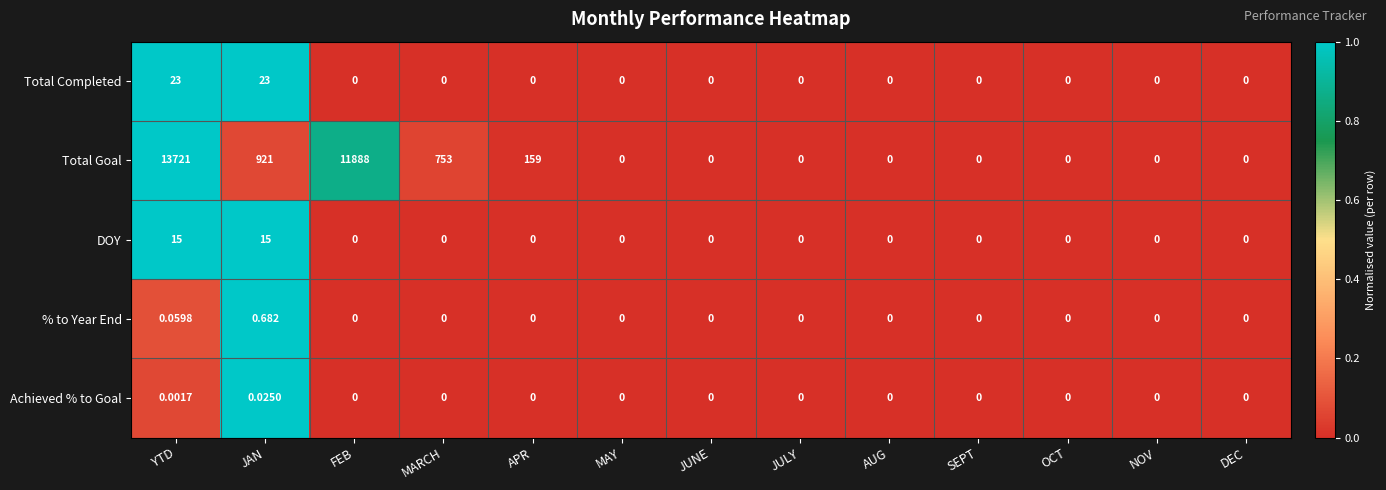

At which category is the sum across all series the highest?

YTD